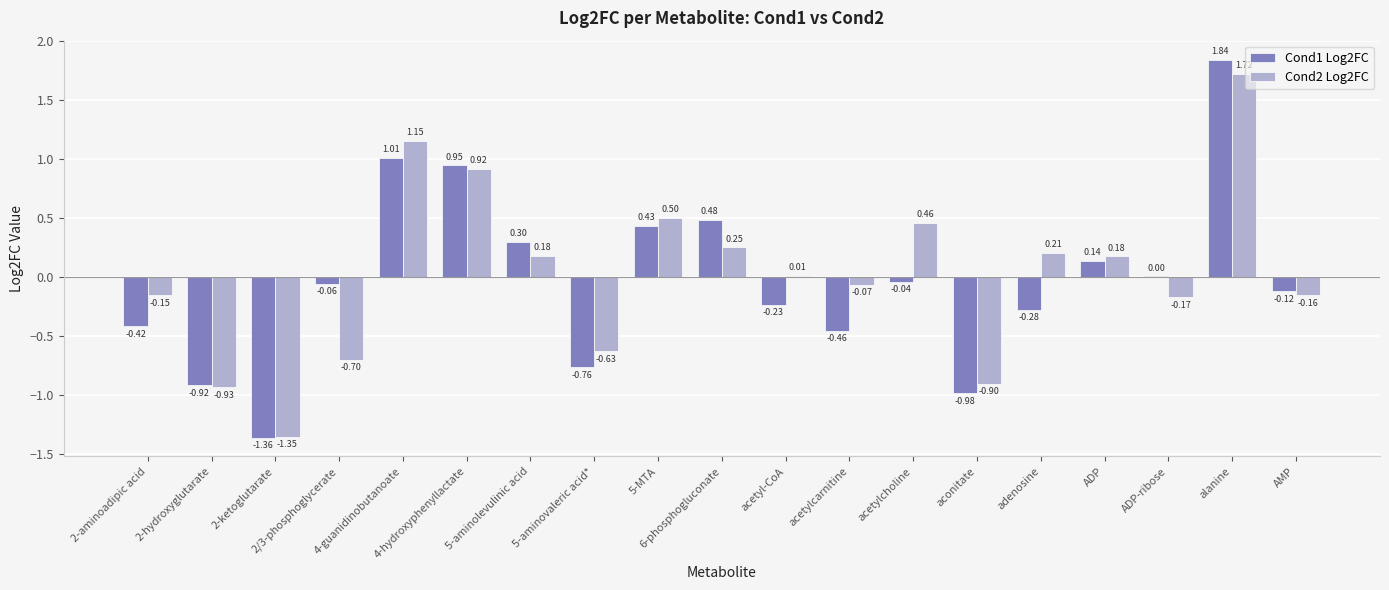

Which series changed the most between 4-guanidinobutanoate and acetyl-CoA?

Cond1 Log2FC